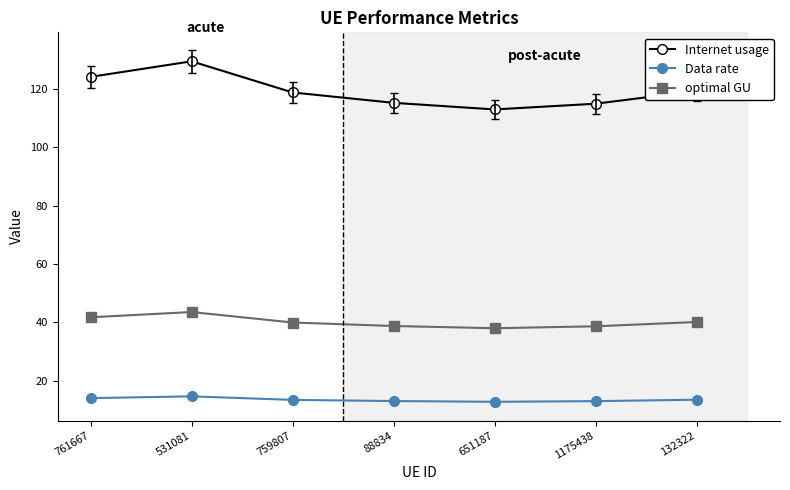

True or false: optimal GU and Internet usage cross at least once.

False